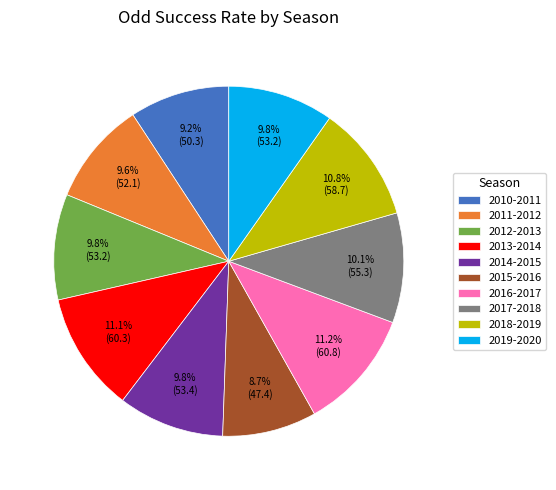

Which category has the smallest portion of the pie?

2015-2016